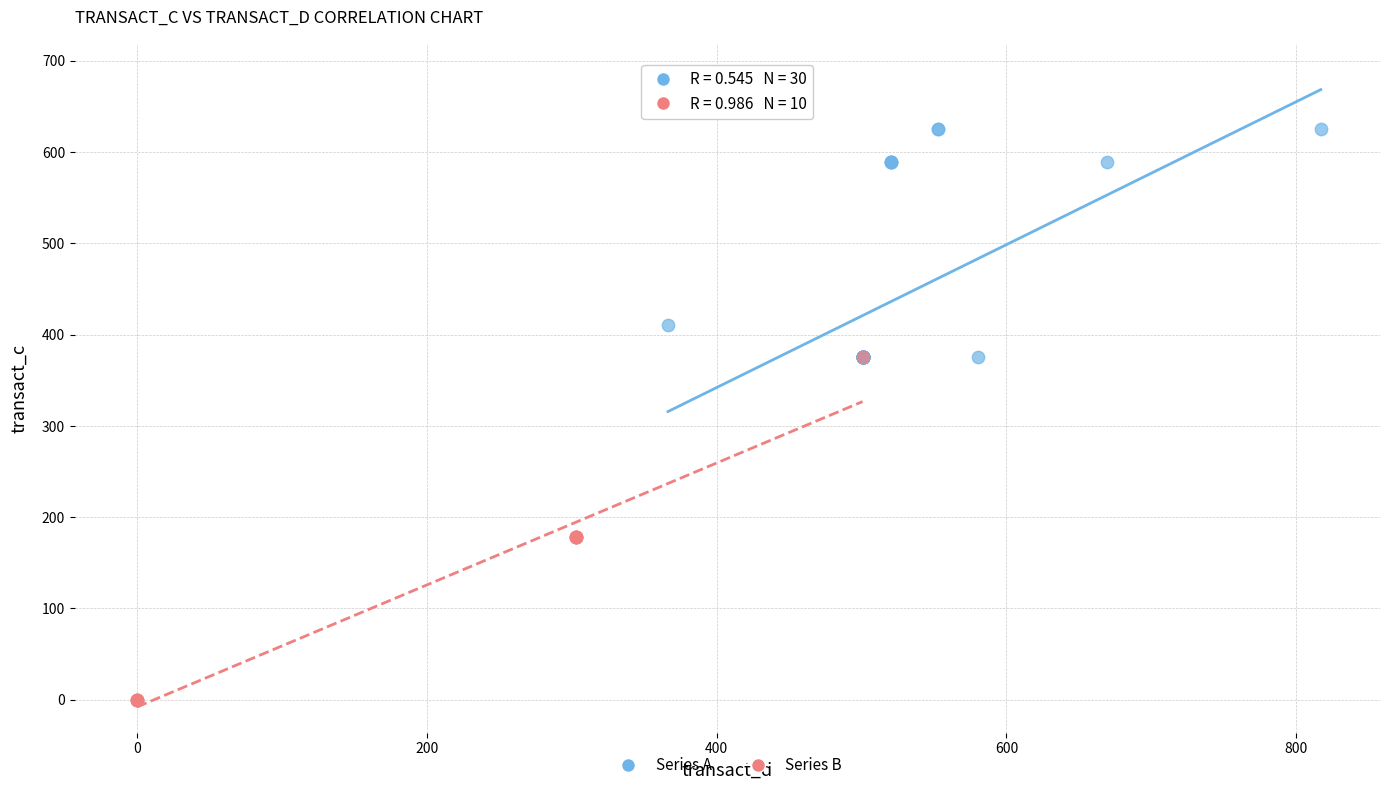

Which series has the widest spread of Y values?

Series B